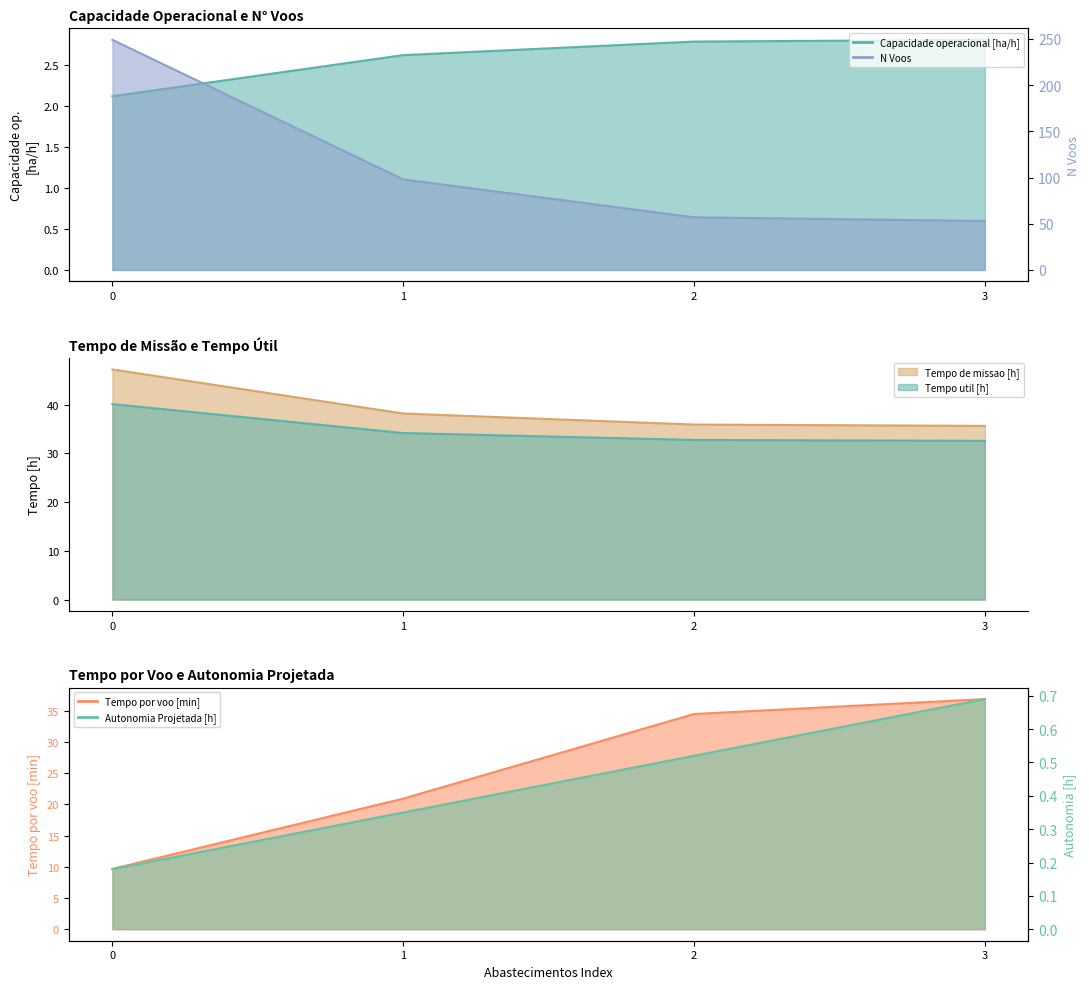

Which series changed the most between 2 and 3?

N Voos